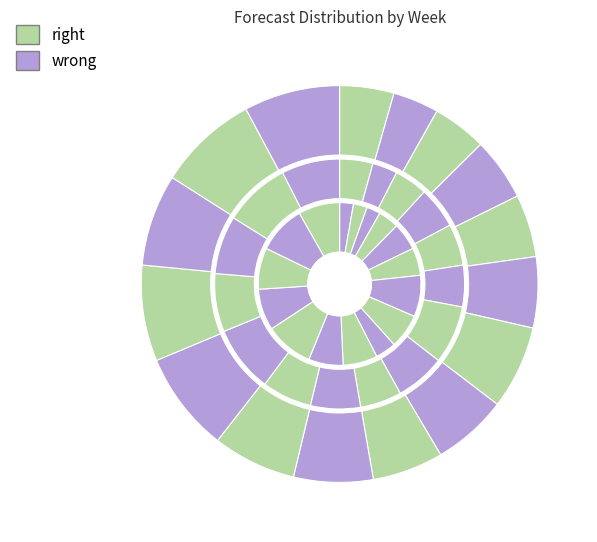

What percentage do W3 and W8 together represent?

9.6%